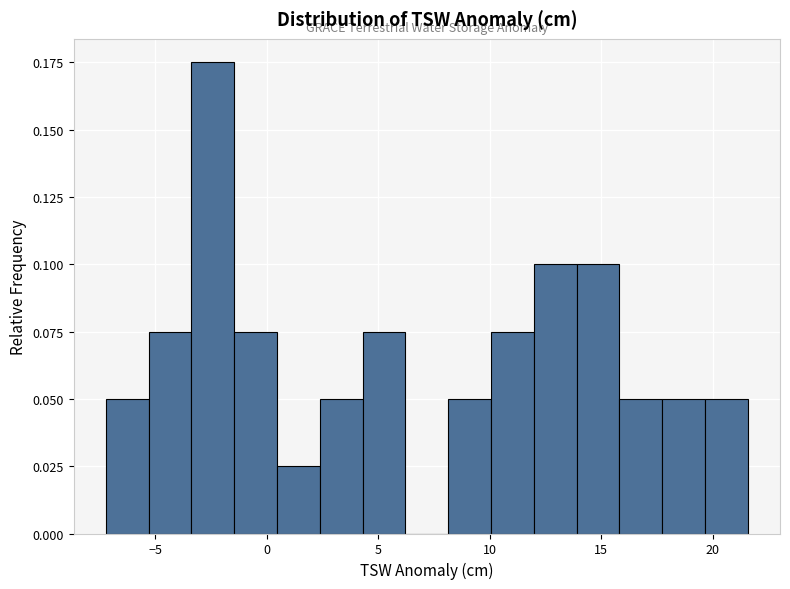

Around what value on the x-axis is the tallest bar? Give the approximate position of its centre, as read against the axis.

-2.5